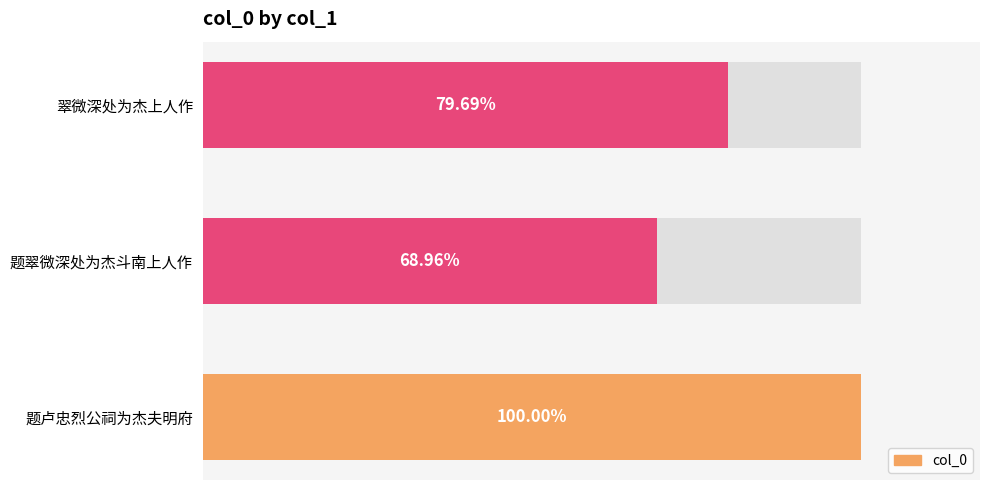

How many series are shown in this chart?

1